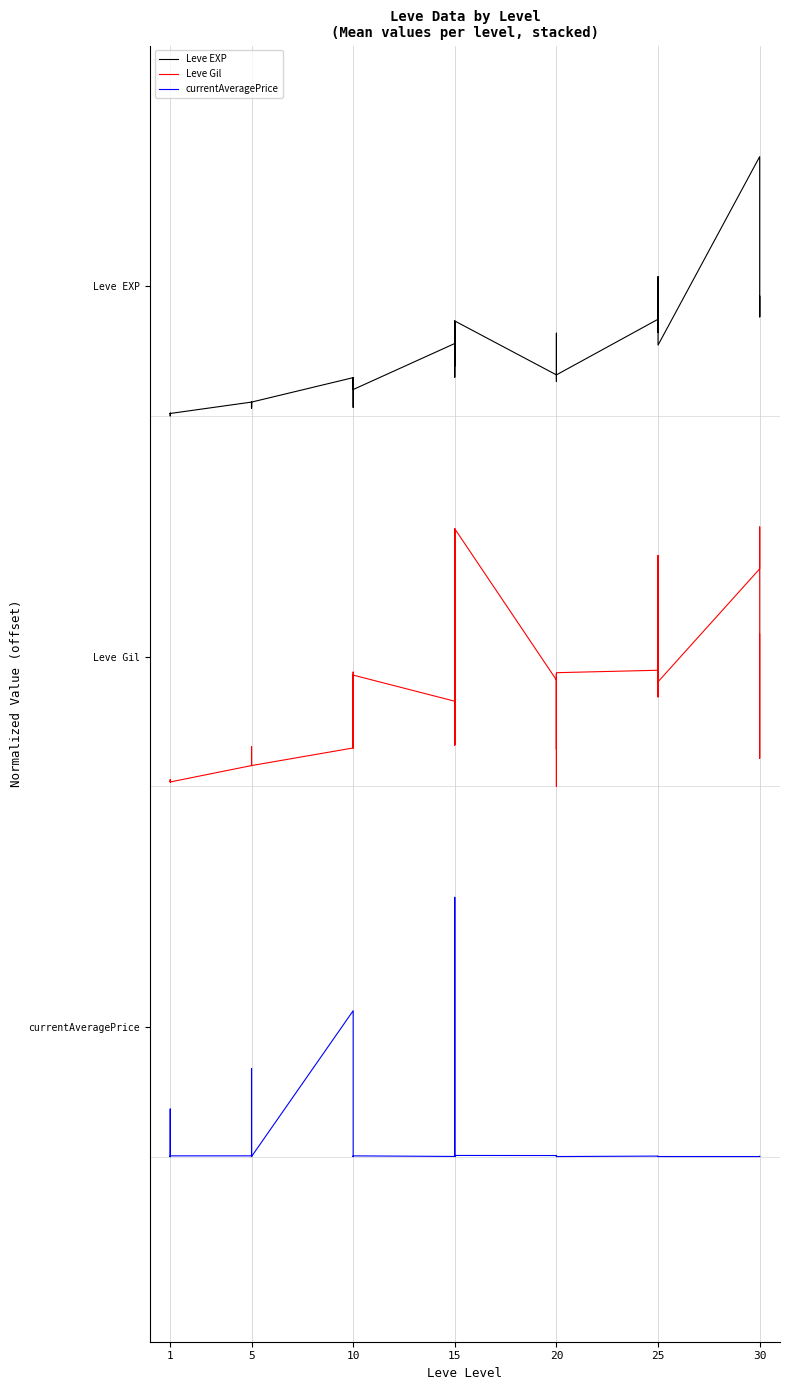

How many series are shown in this chart?

3